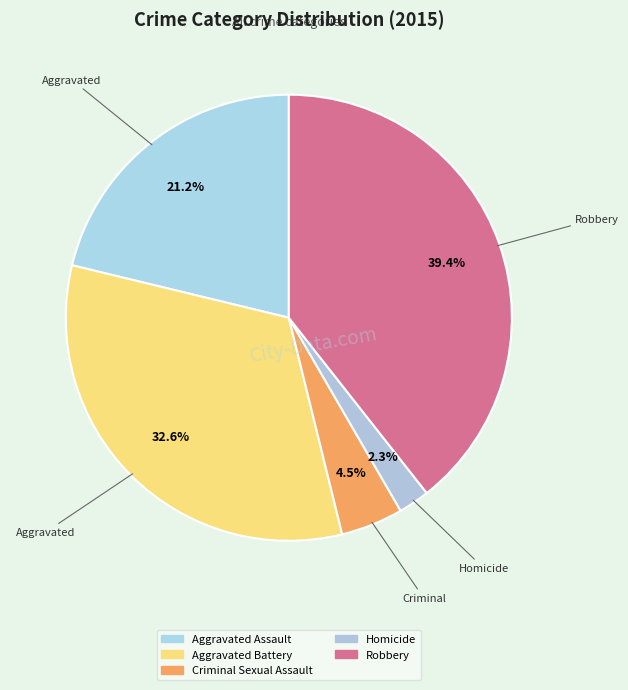

How many segments does this pie chart have?

5